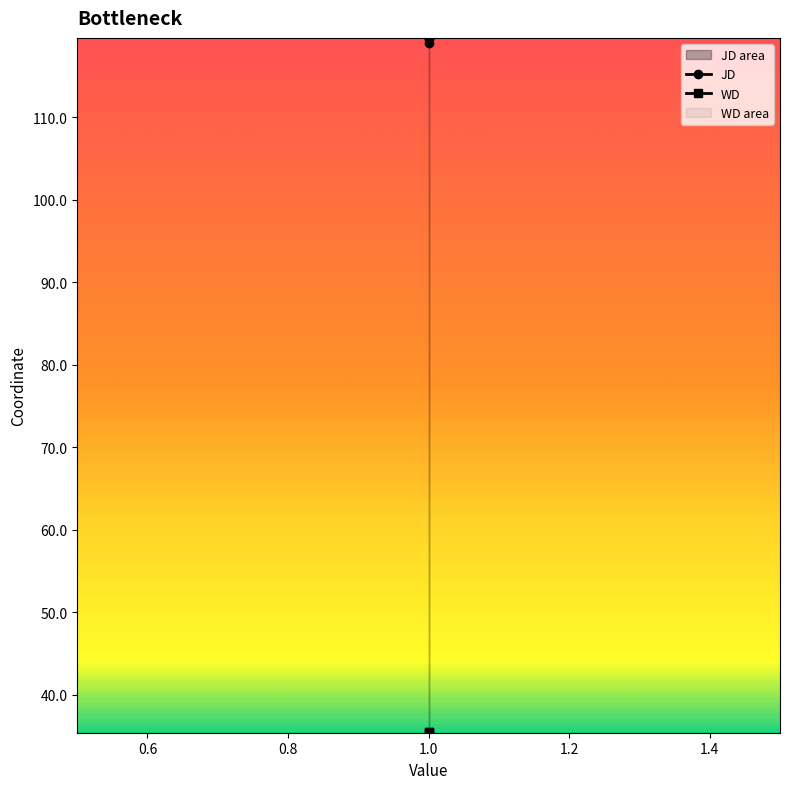

Rank the series by their average value, from lowest to highest.

WD, JD